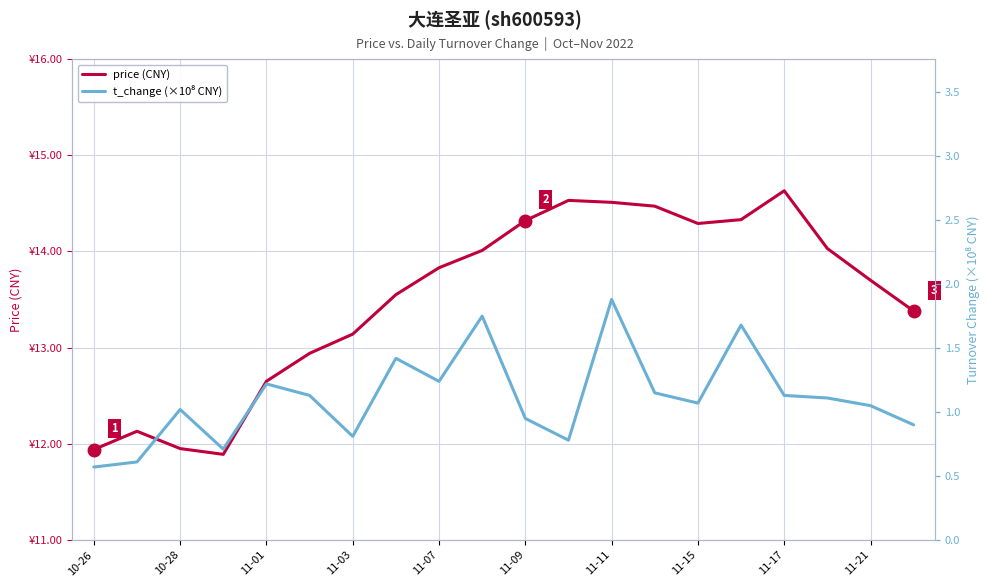

What are all the series names shown in the legend?

price (CNY), t_change (×10⁸ CNY)